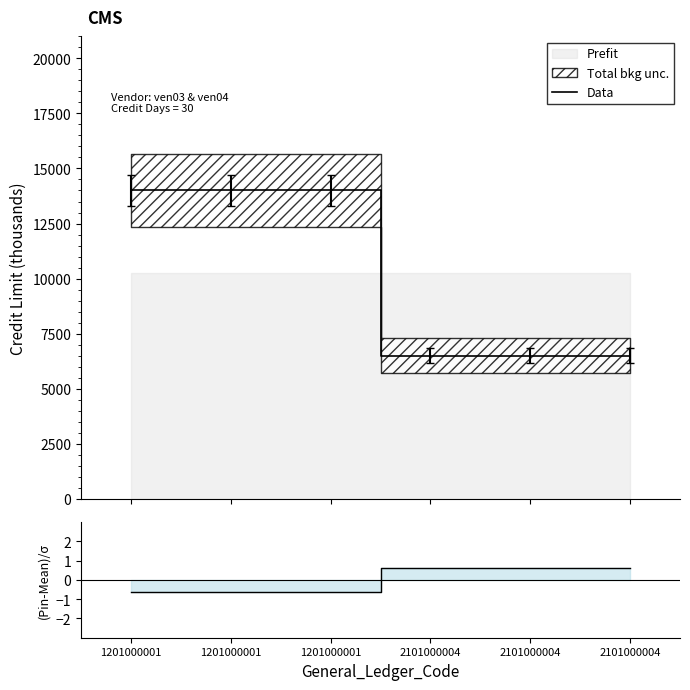

At which category is the sum across all series the highest?

1201000001